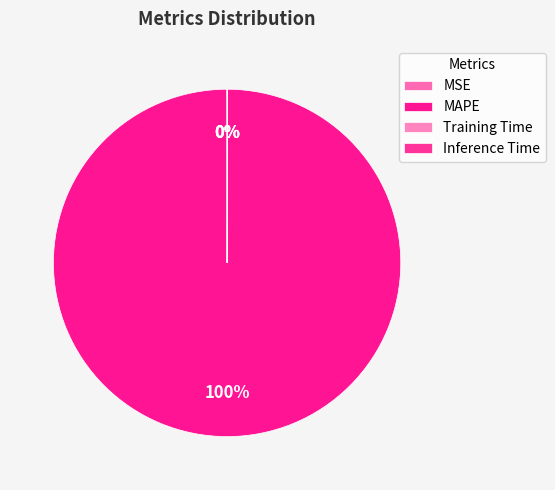

Which category has the smallest portion of the pie?

Inference Time